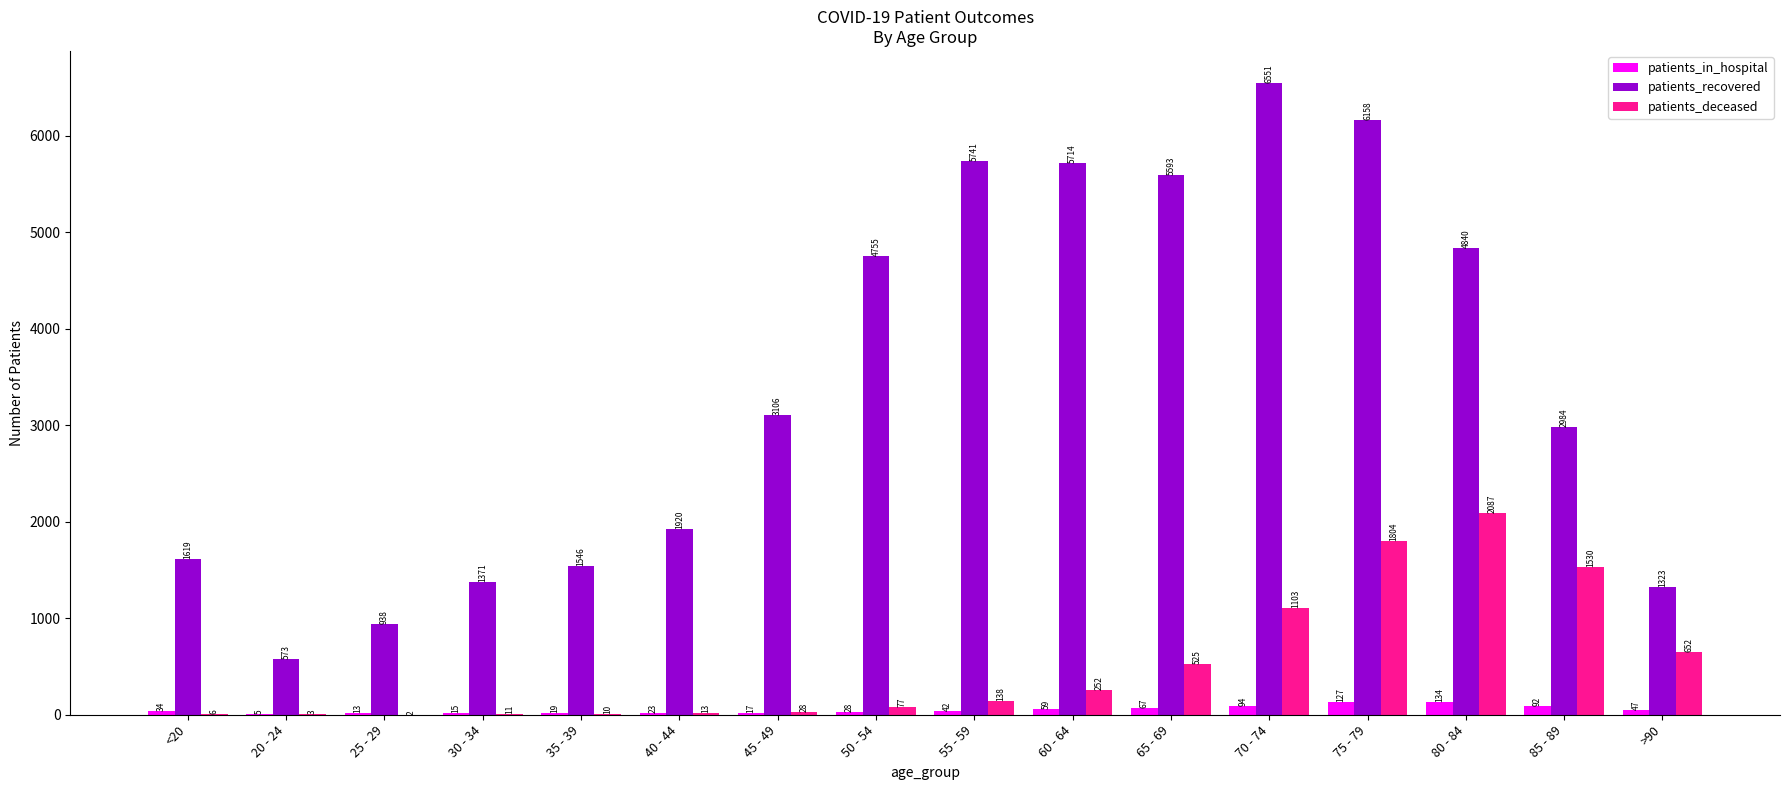

What is the sum of the patients_in_hospital values at 75 - 79 and >90?

174